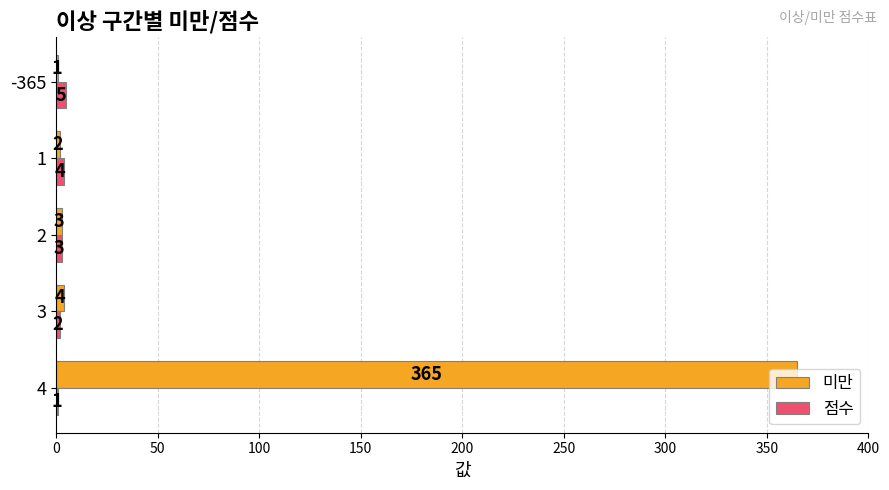

What are all the series names shown in the legend?

미만, 점수